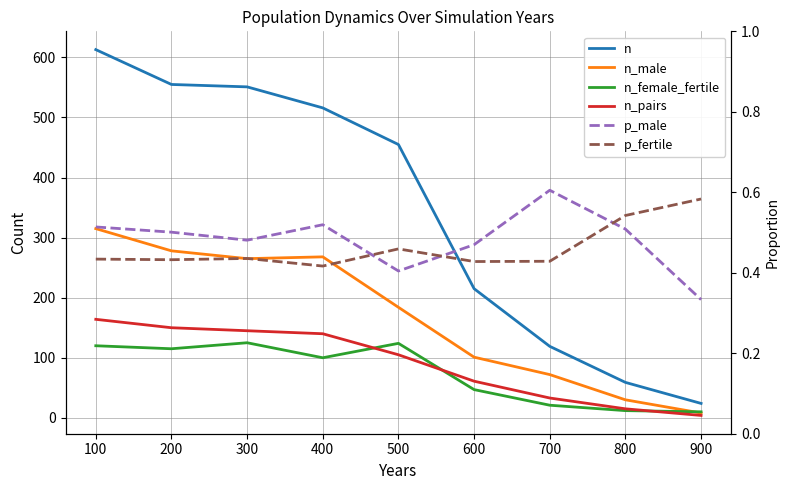

Reading right to left, transcribe all the data shown in this chart.

n: 24.0	59.0	119.0	215.0	455.0	516.0	551.0	555.0	613.0
n_male: 8.0	30.0	72.0	101.0	184.0	268.0	265.0	278.0	315.0
n_female_fertile: 10.0	12.0	21.0	47.0	124.0	100.0	125.0	115.0	120.0
n_pairs: 4.0	15.0	33.0	61.0	105.0	140.0	145.0	150.0	164.0
p_male: 0.3	0.5	0.6	0.5	0.4	0.5	0.5	0.5	0.5
p_fertile: 0.6	0.5	0.4	0.4	0.5	0.4	0.4	0.4	0.4